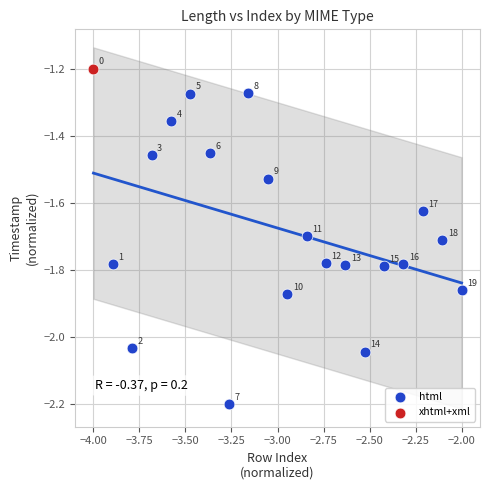

What are all the series names shown in the legend?

xhtml+xml, html